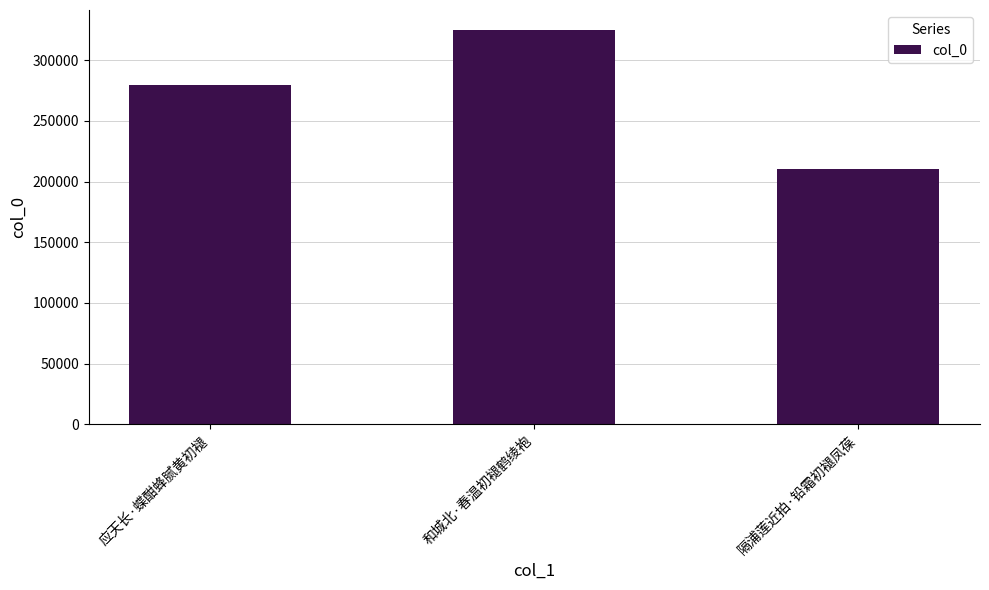

Rank the categories by value from lowest to highest.

隔浦莲近拍·铅霜初褪凤葆, 应天长·蝶酣蜂腻黄初褪, 和城北·春温初褪鹤绫袍